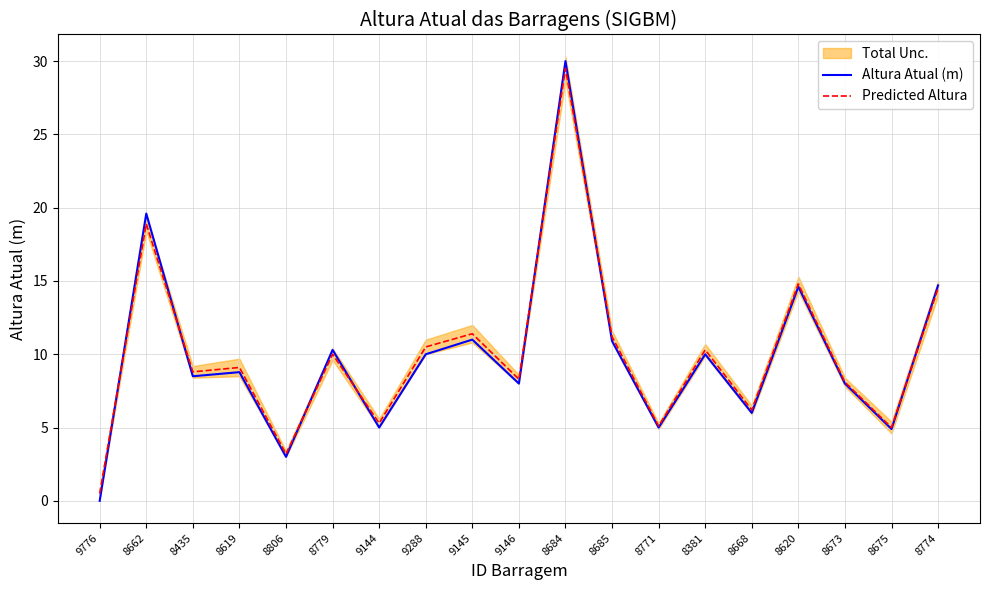

Between 8435 and 8662, which is larger?

8662